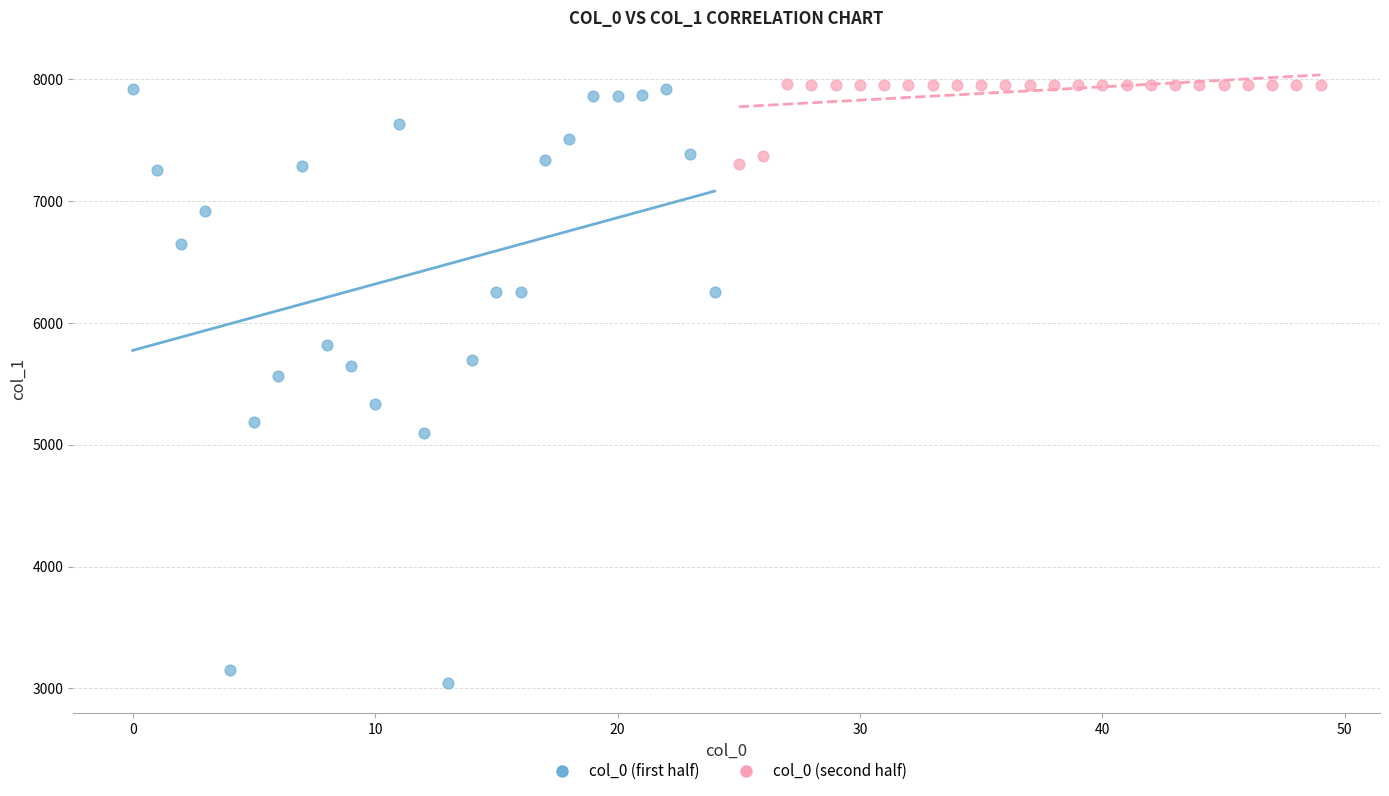

Which series has the largest Y range (max minus min)?

col_0 (first half)